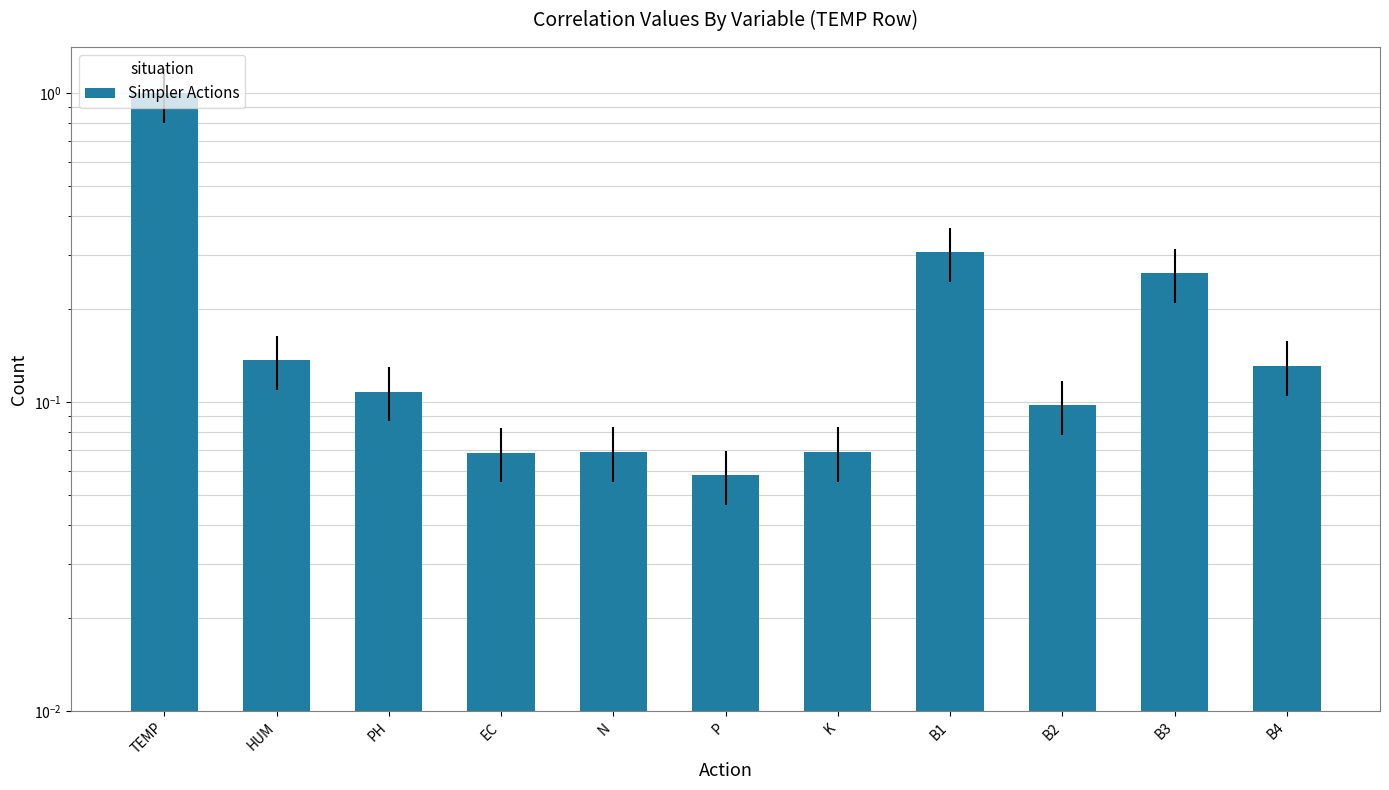

Which label corresponds to the largest value in the chart?

TEMP